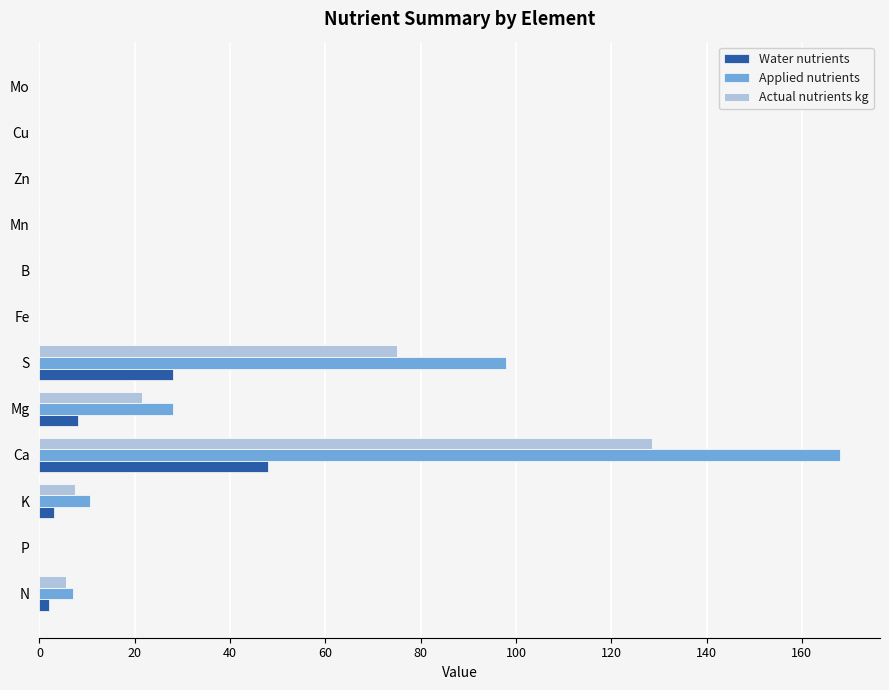

What value does the Actual nutrients kg series have at Ca?

128.5